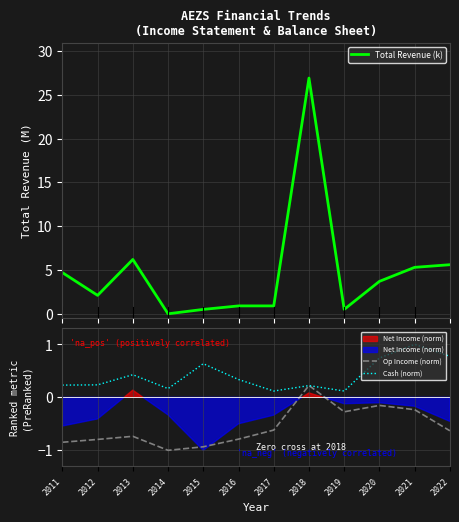

How many data points does each series have?

12